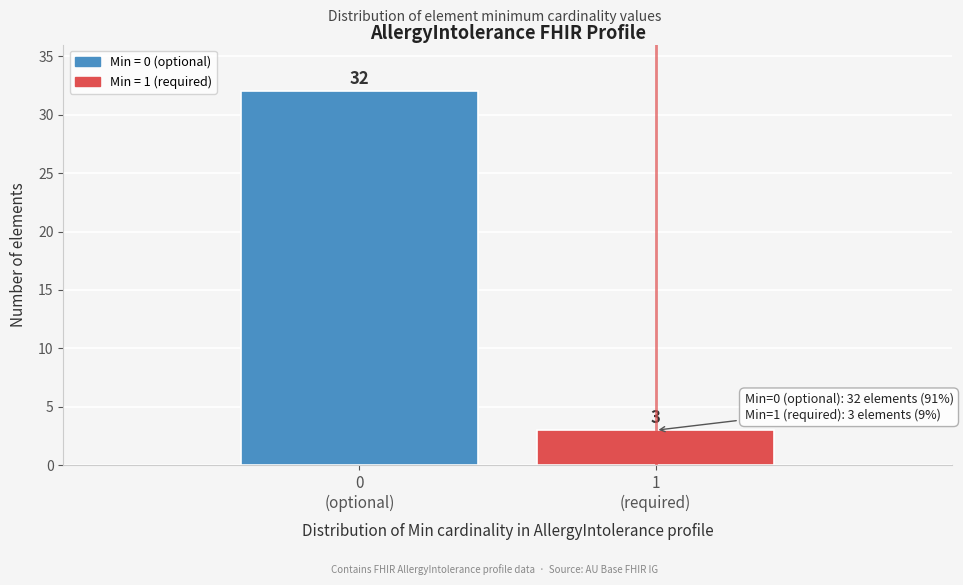

Reading left to right, transcribe all the data shown in this chart.

32	3